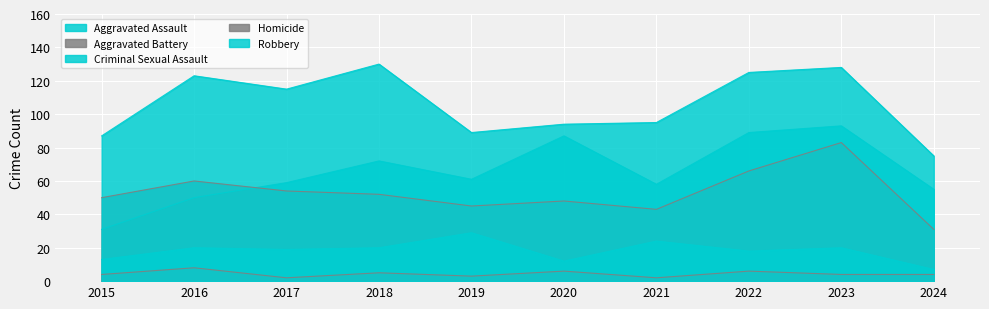

List the series in order of their peak value, highest first.

Robbery, Aggravated Assault, Aggravated Battery, Criminal Sexual Assault, Homicide